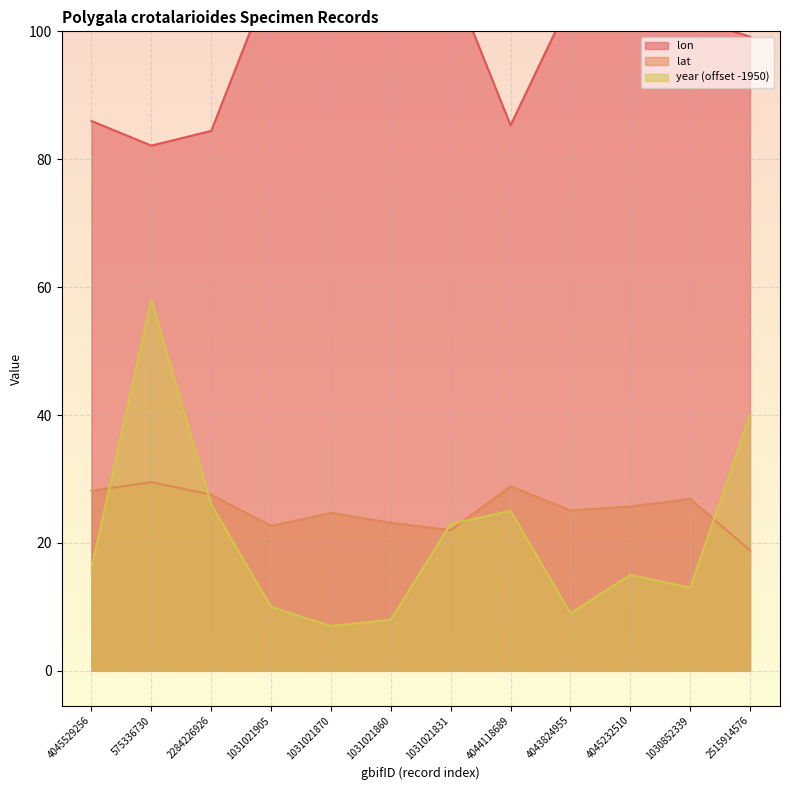

What is the label of the 1st point from the left?

4045529256